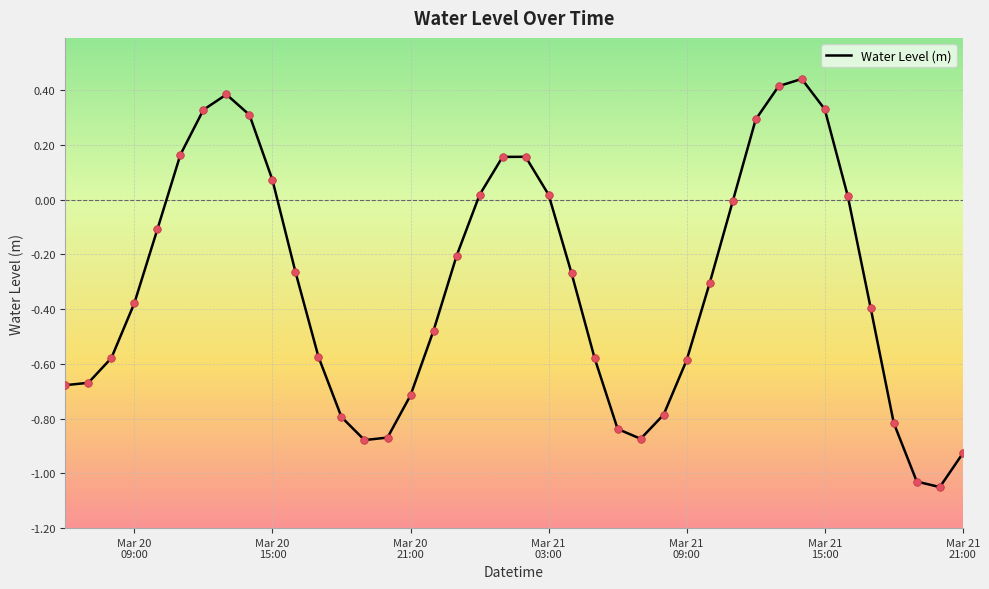

What is the difference between the maximum and minimum values?

1.5